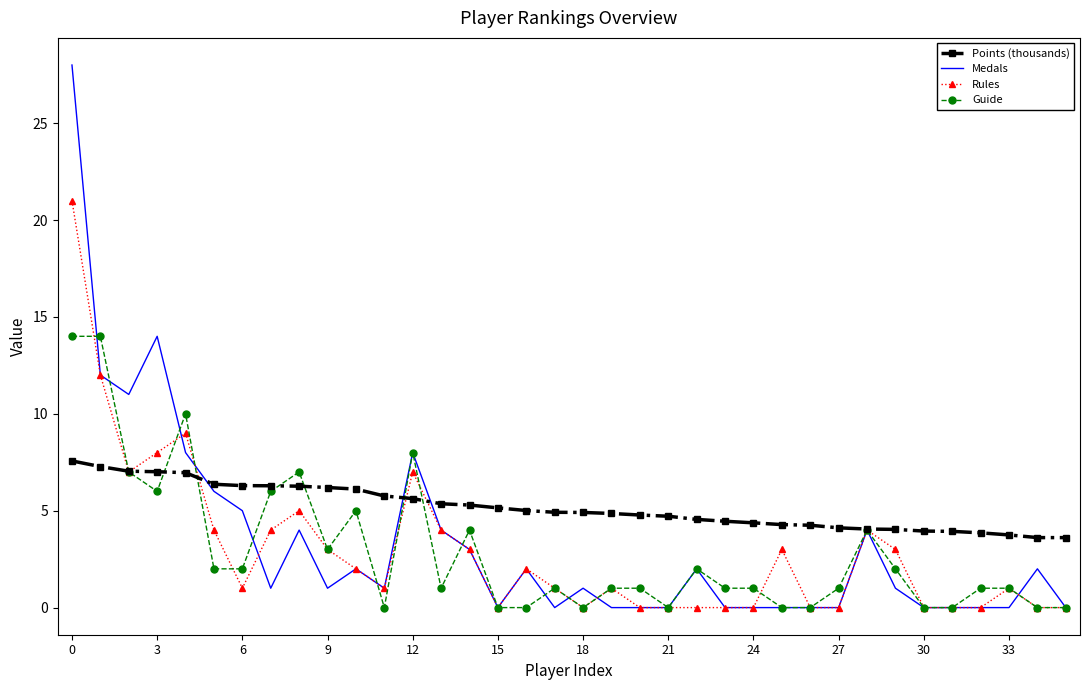

Rank the series by their maximum value, from highest to lowest.

Medals, Rules, Guide, Points (thousands)